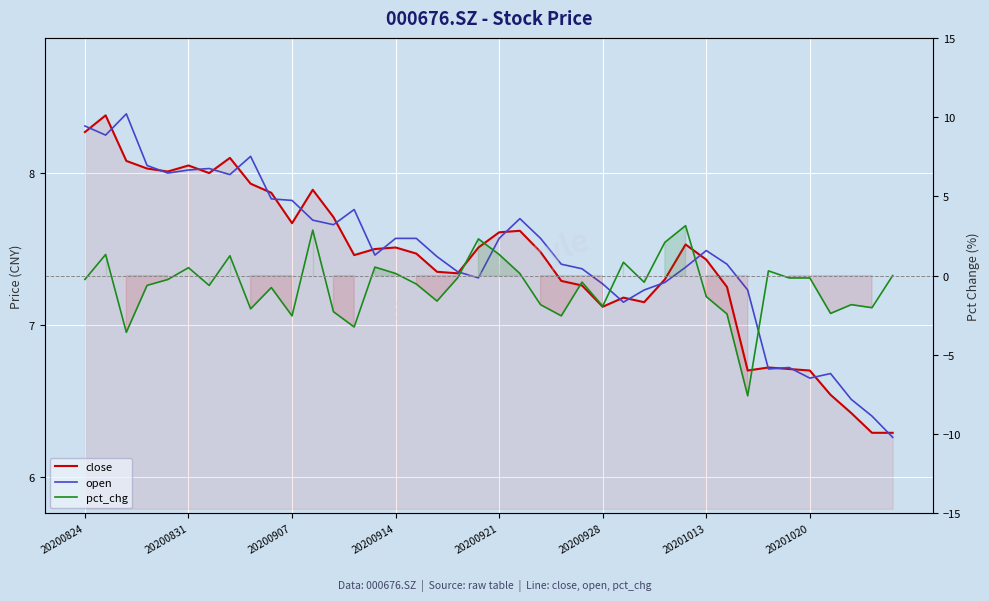

Which series has the widest spread of values?

pct_chg